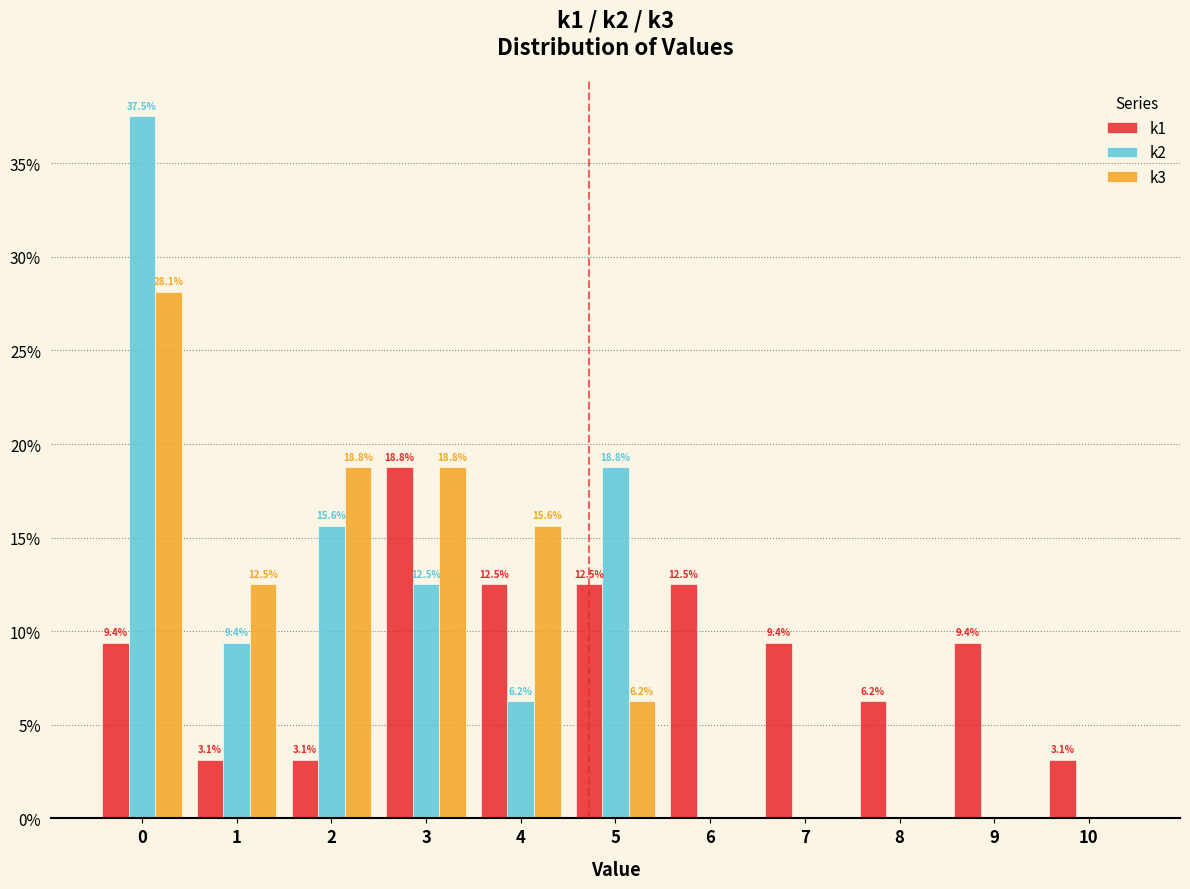

In the k1 series, which range on the x-axis has the tallest bar?

2.5 to 3.5